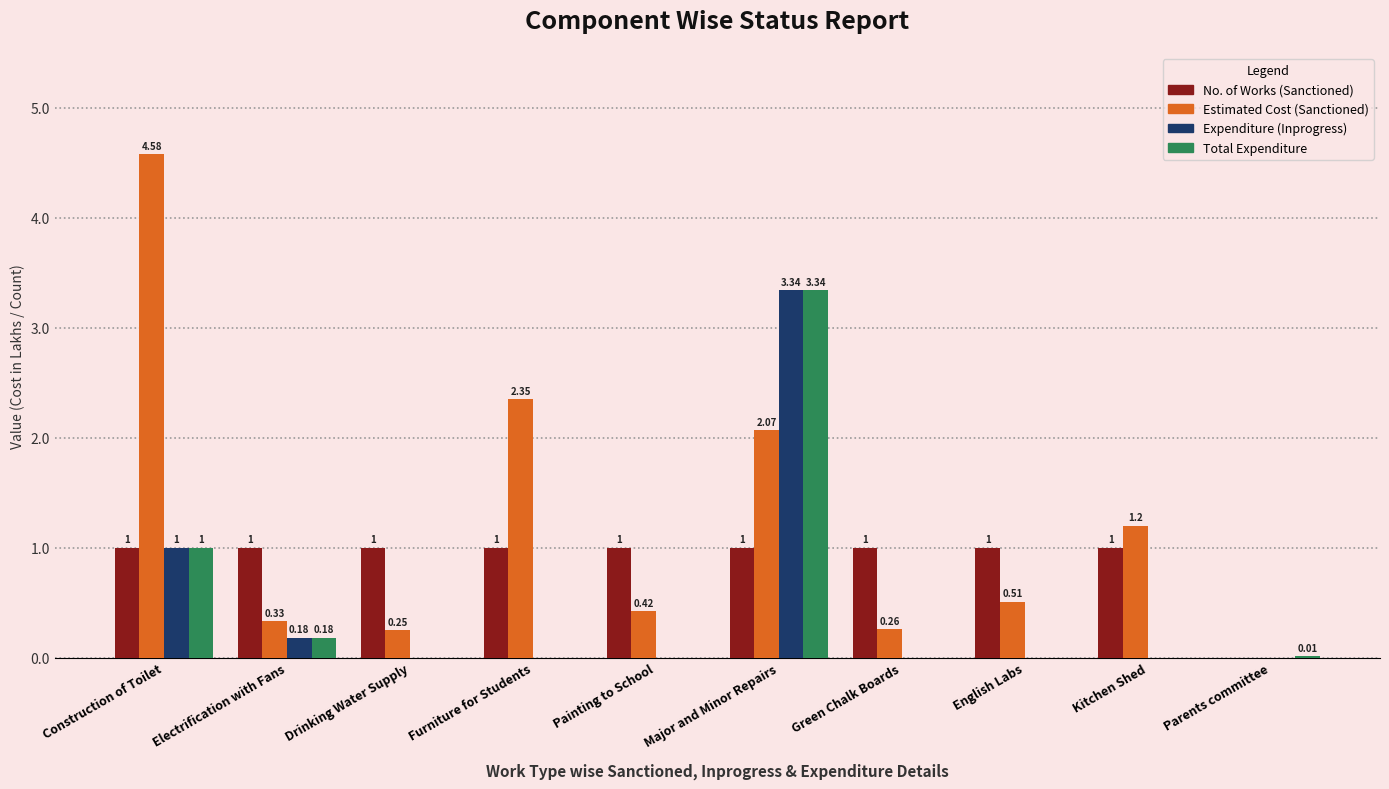

The value of Estimated Cost (Sanctioned) at Construction of Toilet is 4.6. True or false?

True